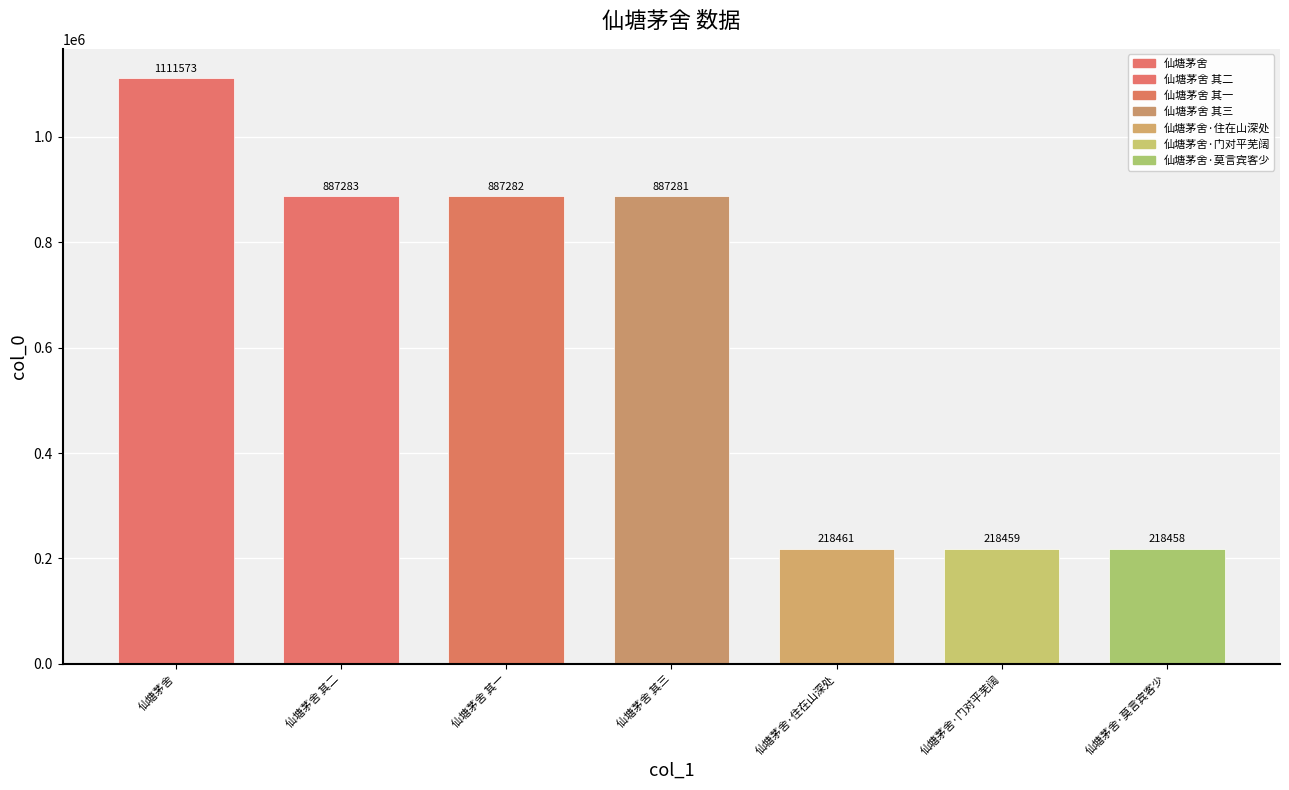

Which label corresponds to the largest value in the chart?

仙塘茅舍